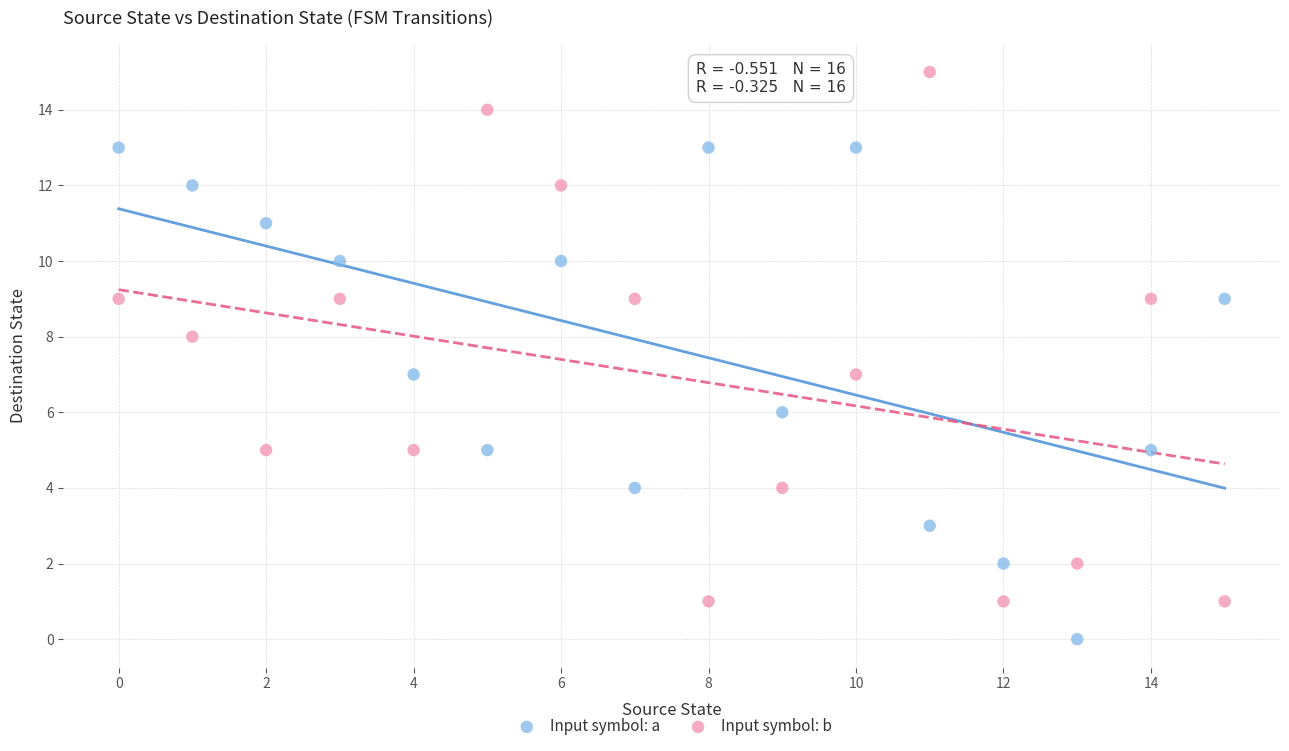

Across all data points, what is the range of Y values (max minus min)?

15